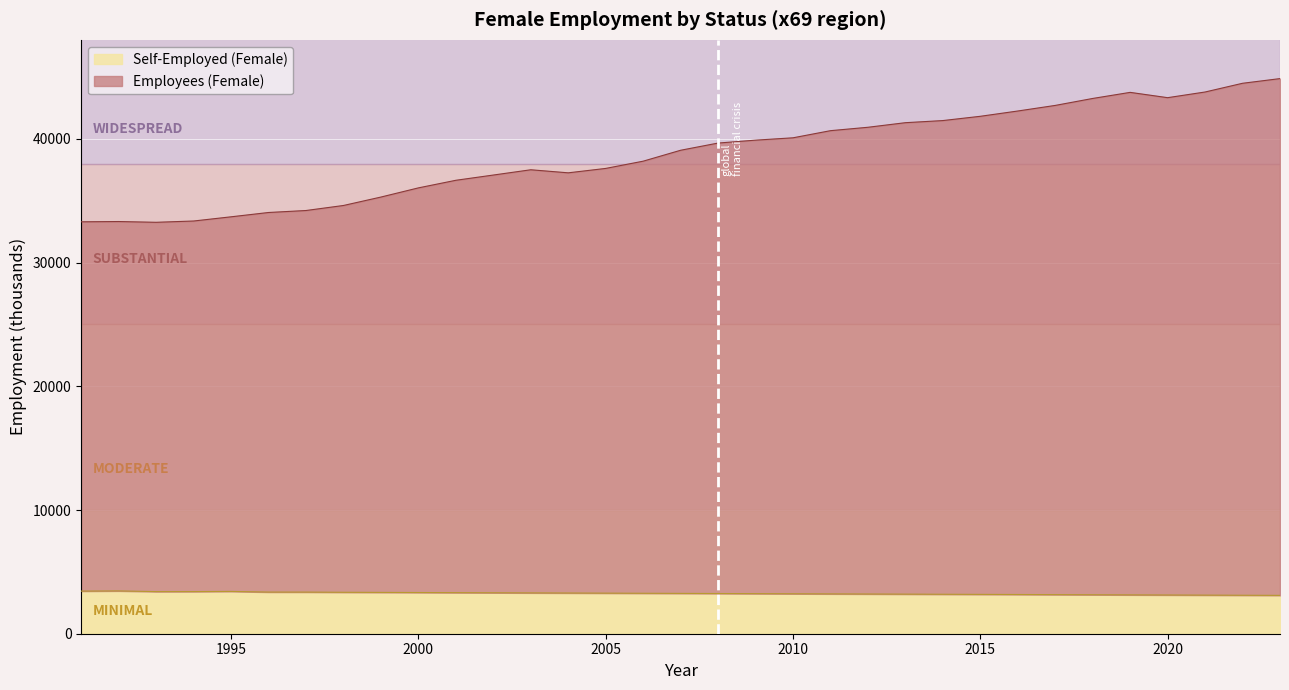

Which series changed the most between 1993 and 1999?

Employees (Female)